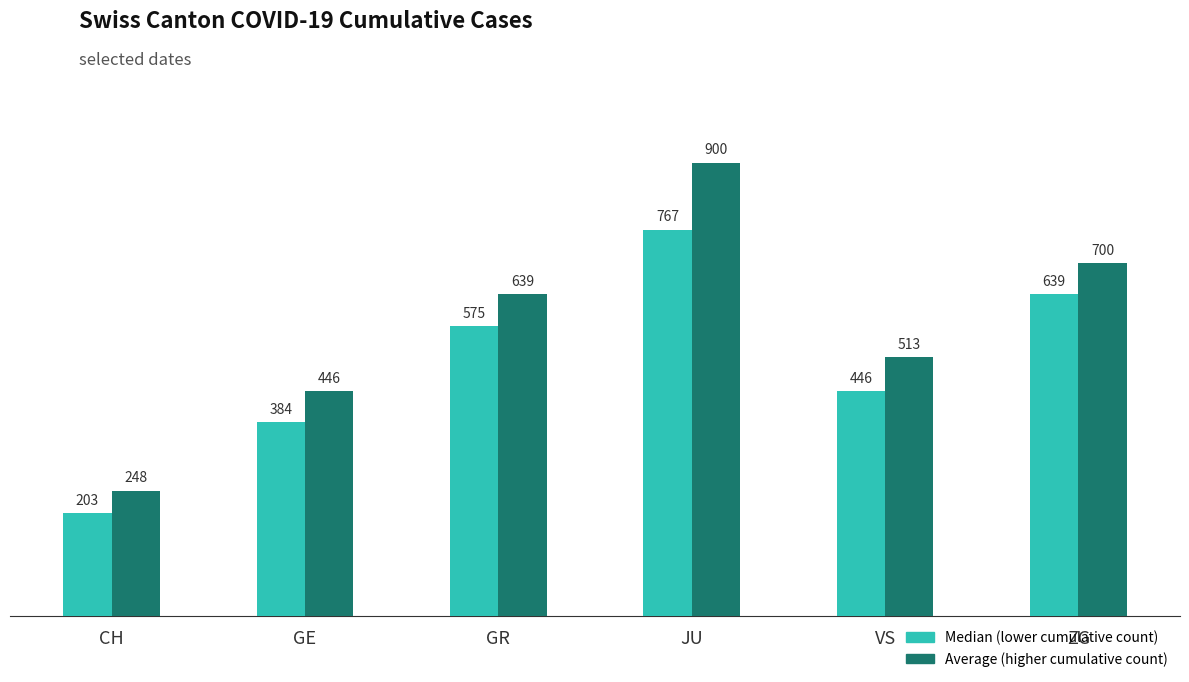

How many bars are there in total?

12